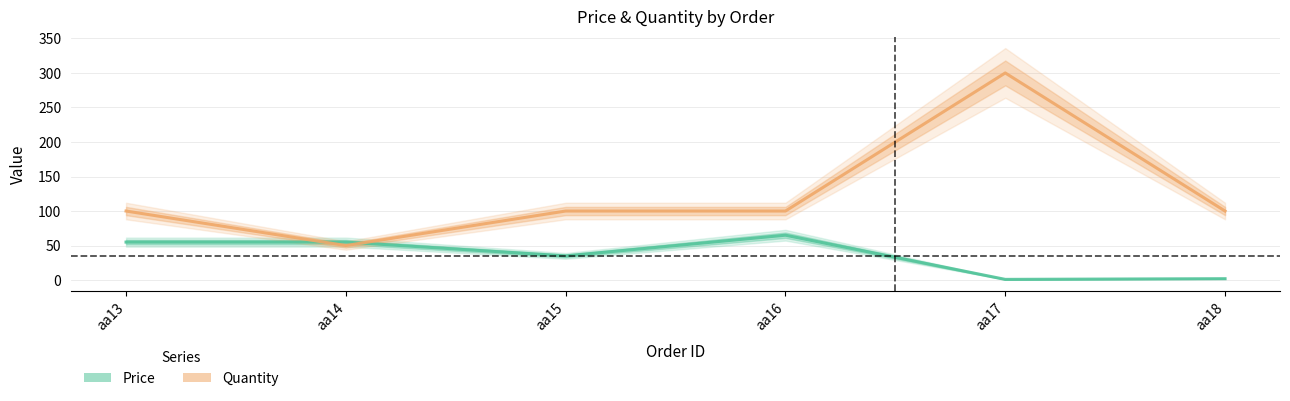

In Quantity, how many points are higher than both neighbors (excluding endpoints)?

1